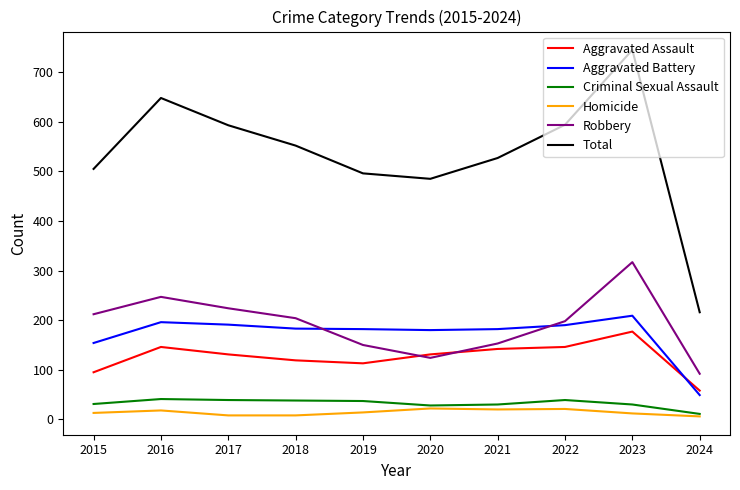

What is the difference between the highest and lowest values at 2020?

463